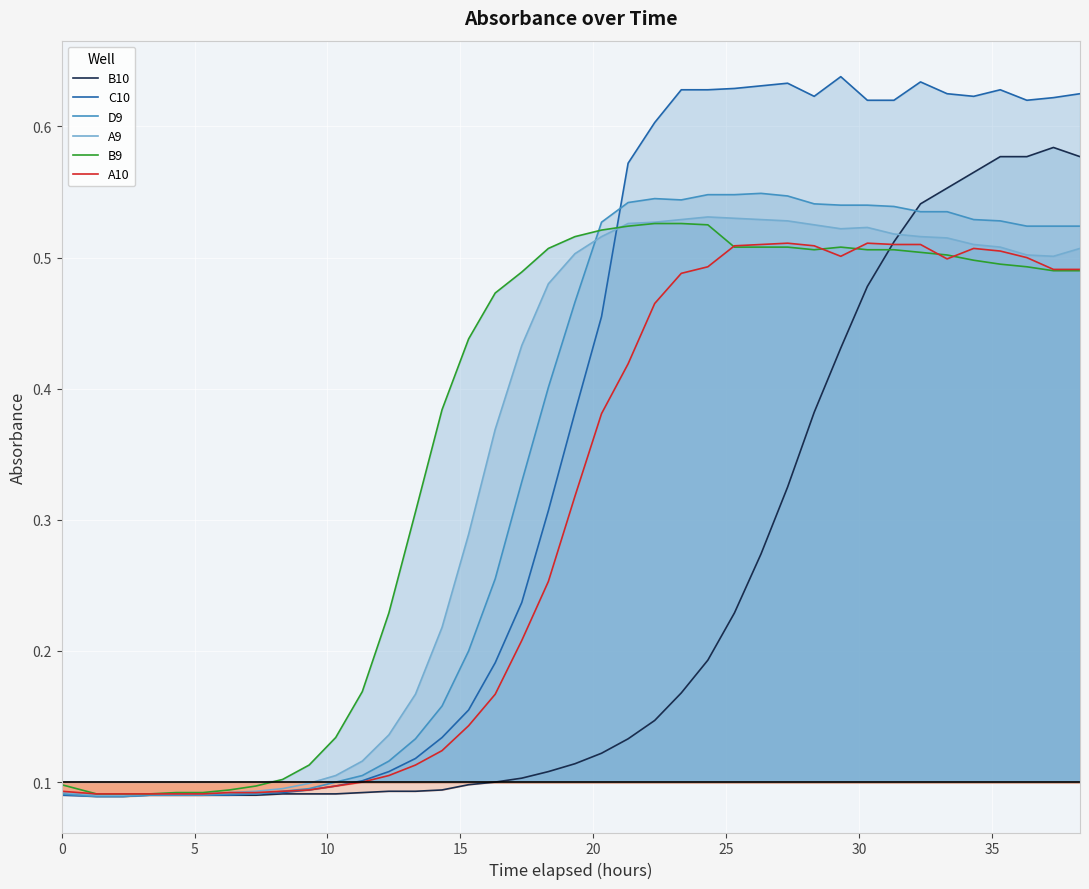

What are all the series names shown in the legend?

B10, C10, D9, A9, B9, A10